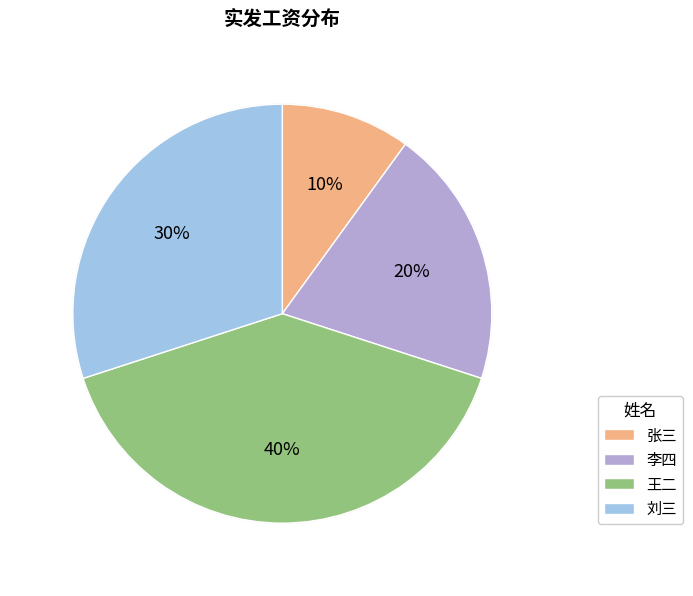

Which category has the biggest portion of the pie?

王二